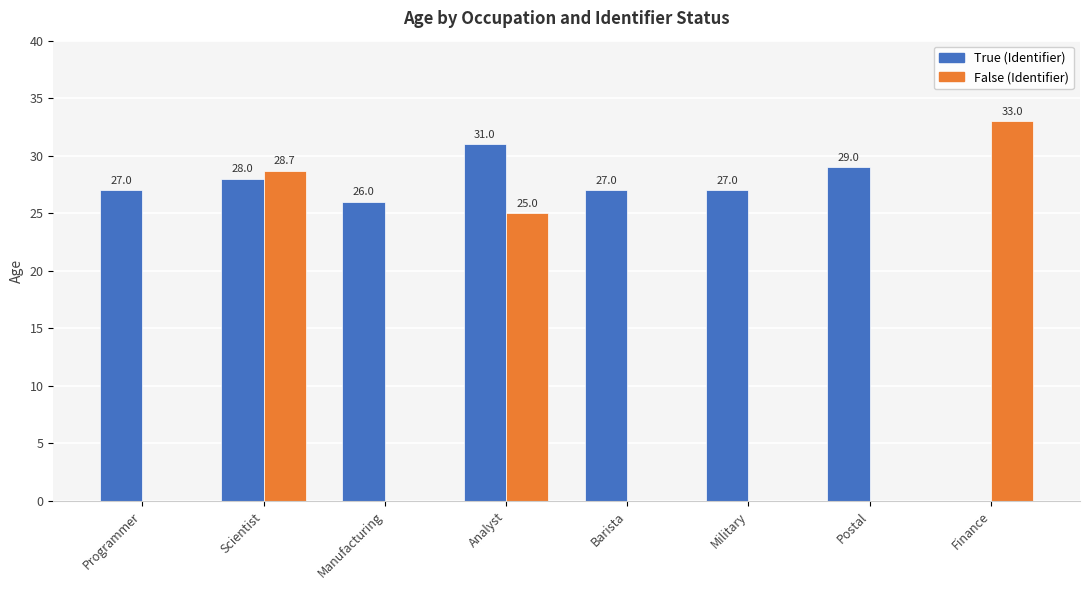

Which category has the highest value across all series?

Finance